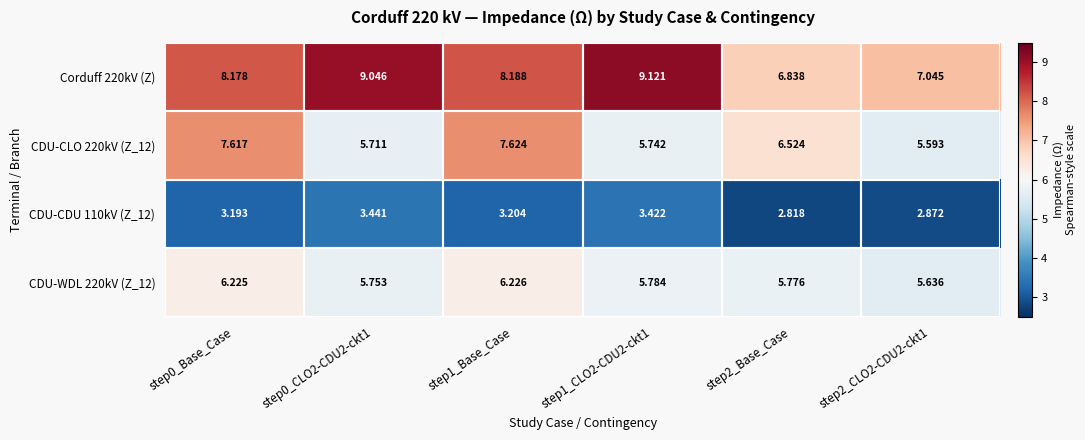

Is the value of CDU-WDL 220kV (Z_12) at step1_CLO2-CDU2-ckt1 greater than the value of Corduff 220kV (Z) at step0_CLO2-CDU2-ckt1?

No